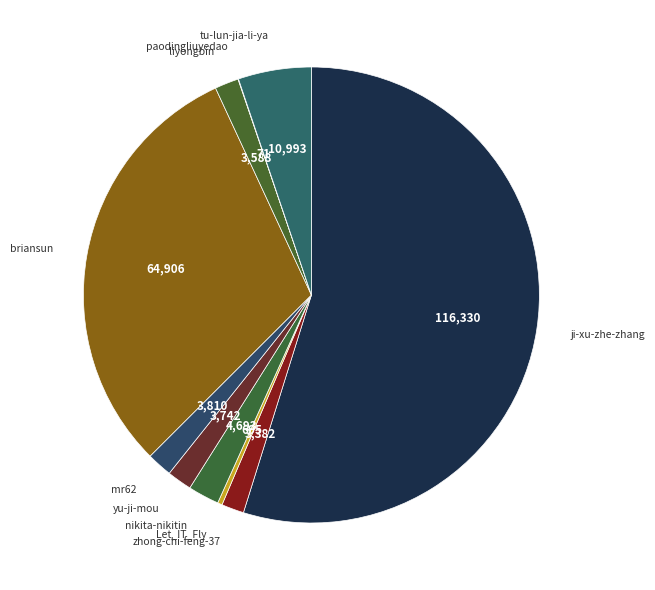

Approximately how many times larger is the value at yu-ji-mou compared to liyongbin?

1.0